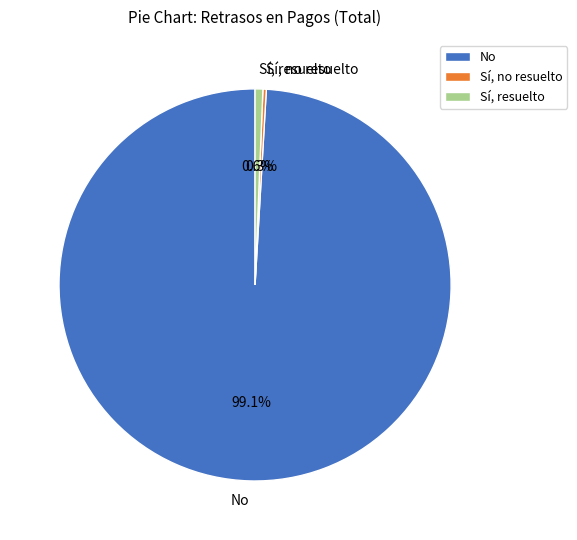

What percentage is NOT represented by No?

0.9%